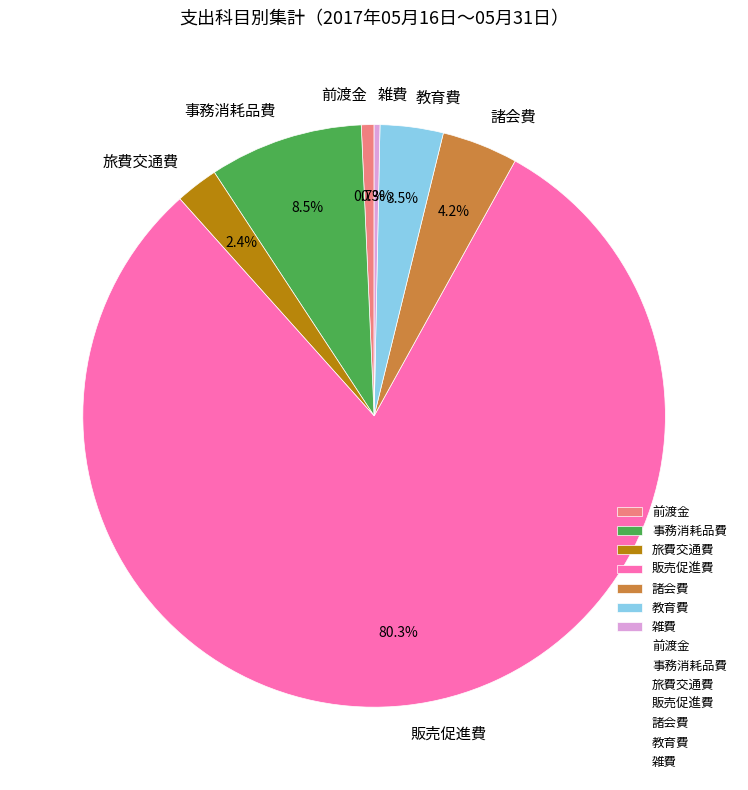

The 販売促進費 slice represents 88% of the pie. True or false?

False